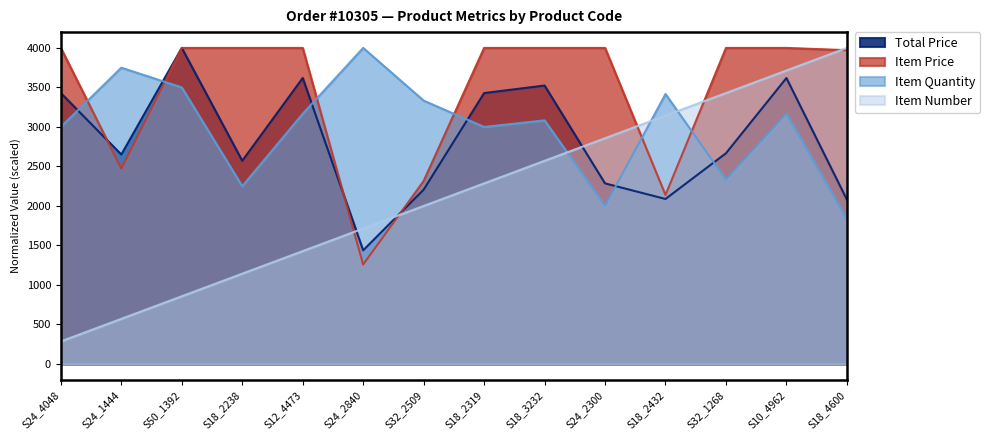

Does the chart have visible grid lines?

No